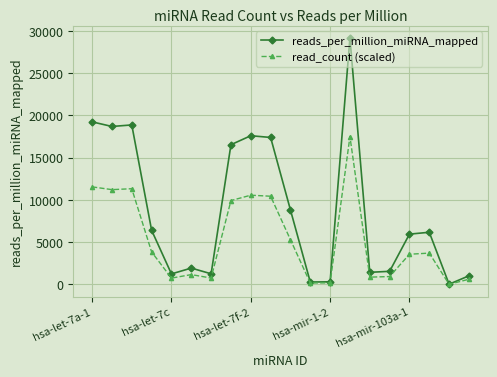

What is the value of the read_count (scaled) point at the 7th from the left?

752.6